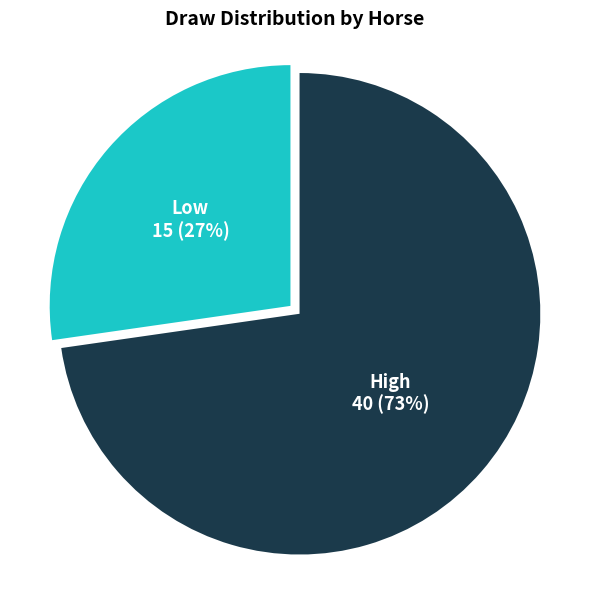

To the nearest percent, what is the average slice percentage?

50%